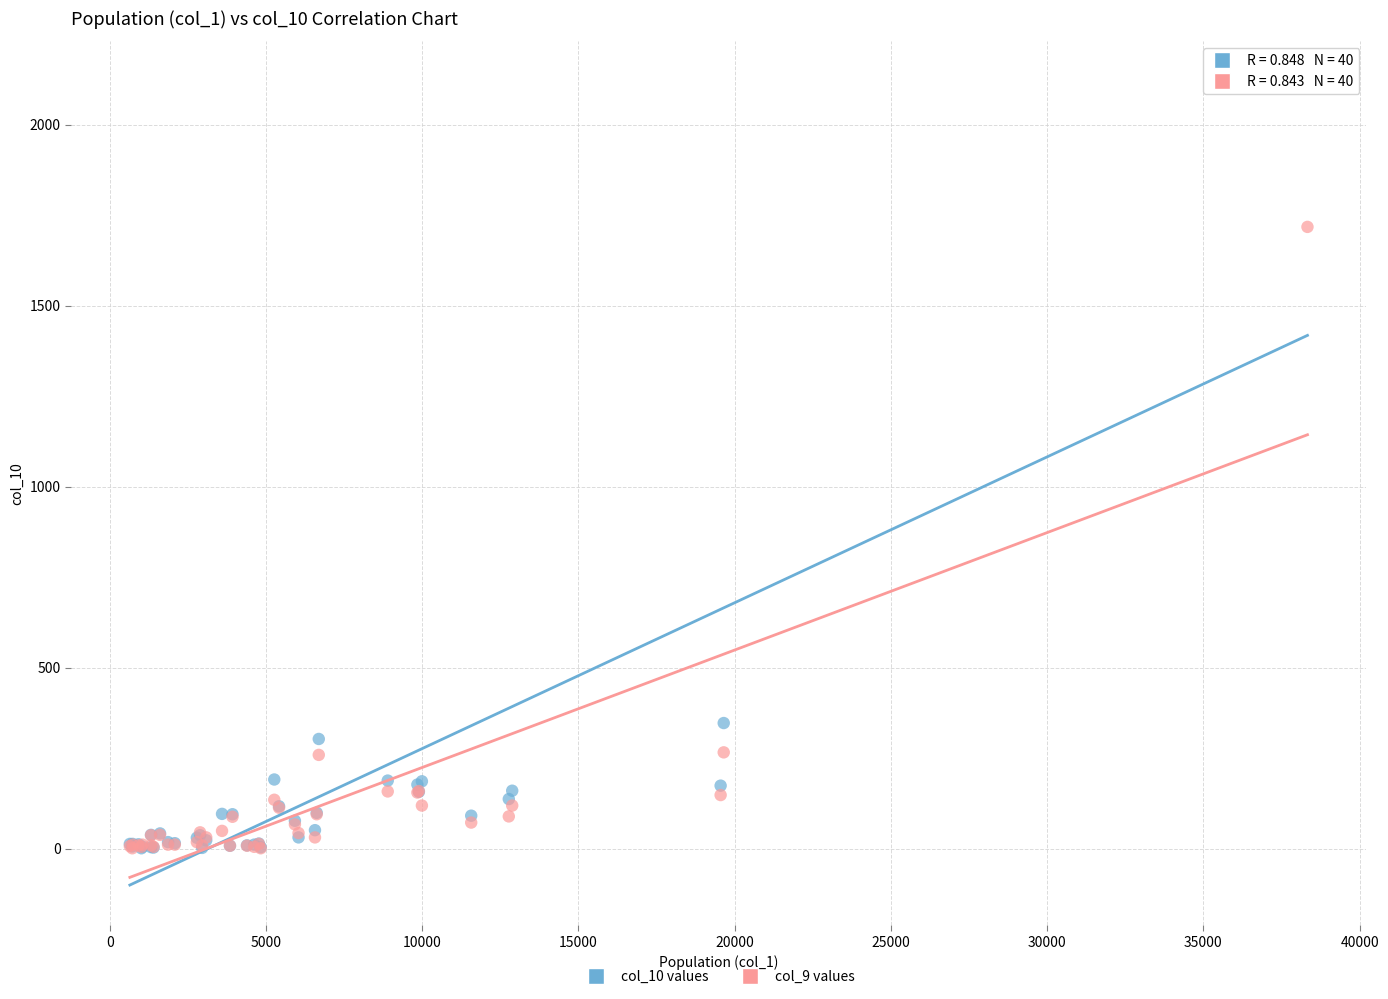

Across all series, what Y value is closest to 1060?

1718